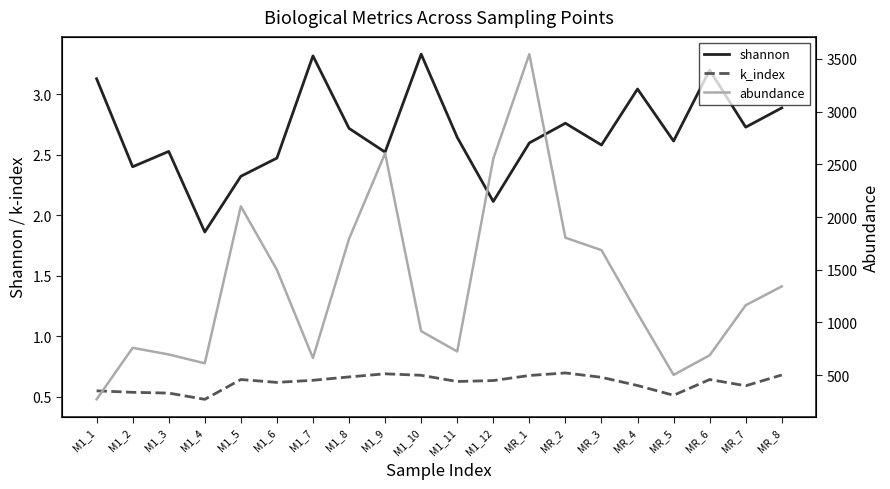

At M1_7, list the series in order from largest to smallest.

abundance, shannon, k_index